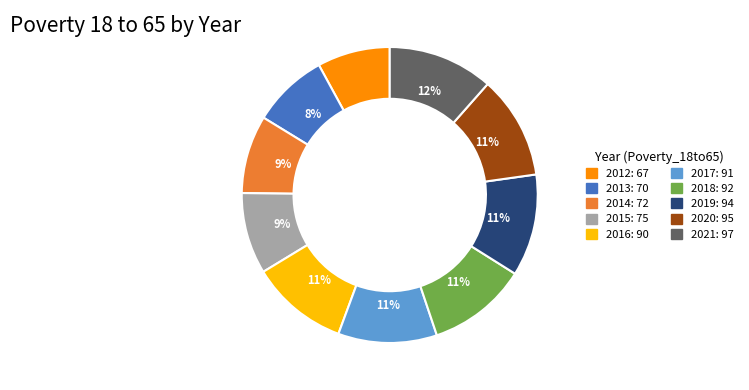

Is the sum of 2013 and 2017 greater than half?

No